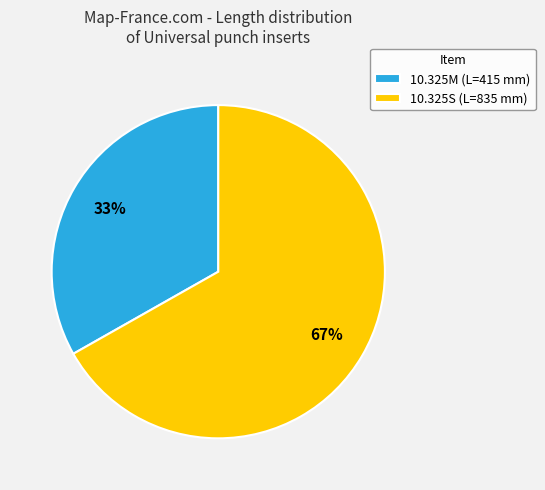

Do 10.325M (L=415 mm) and 10.325S (L=835 mm) together represent more than half of the pie?

Yes